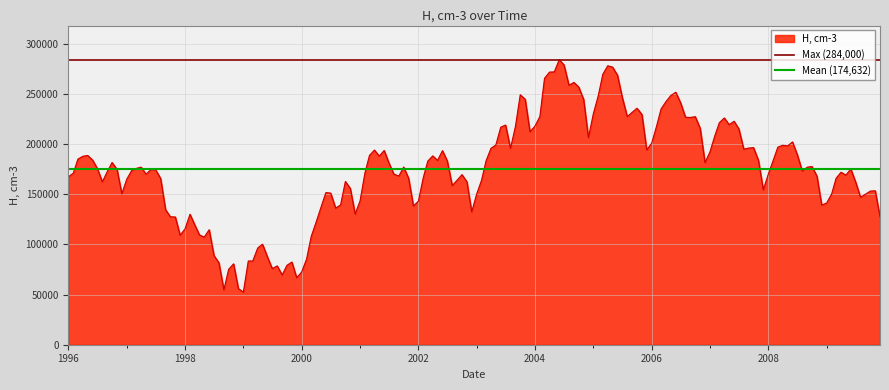

What is the highest value of the H, cm-3 series?

284000